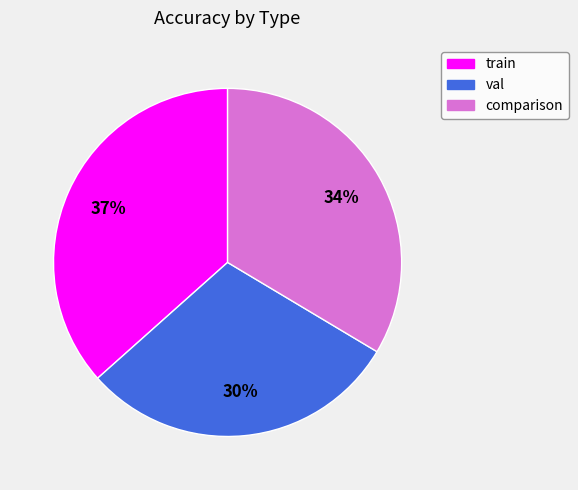

Is the sum of train and val greater than half?

Yes